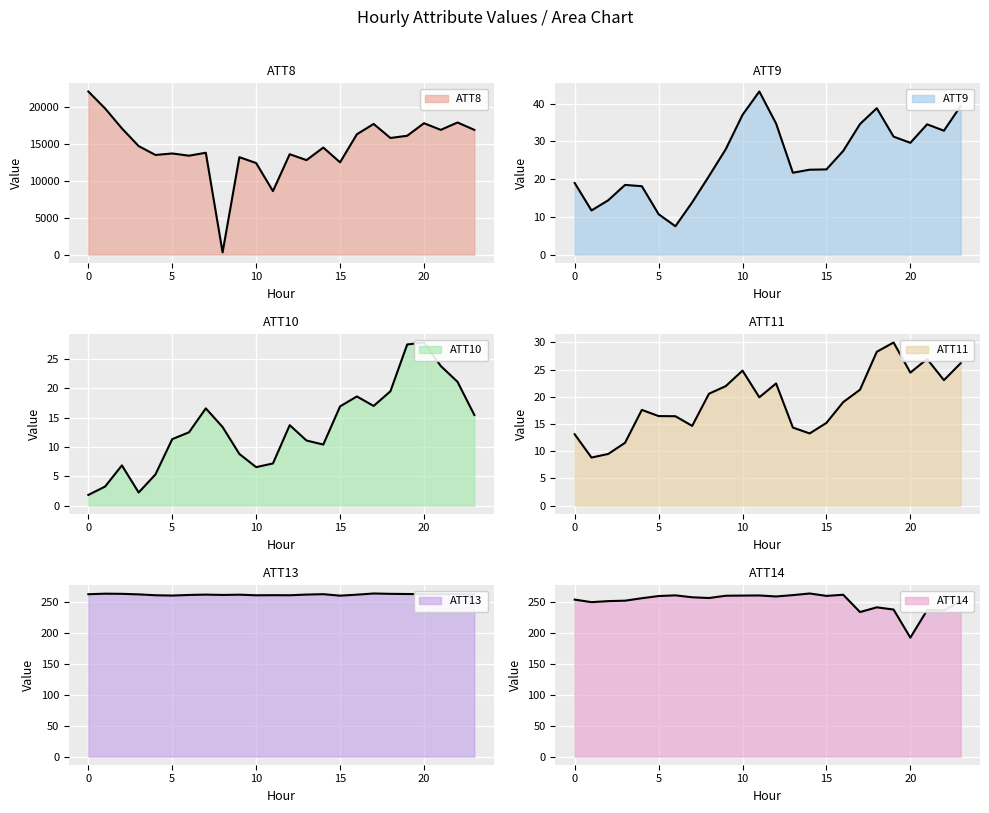

How many series are shown in this chart?

6